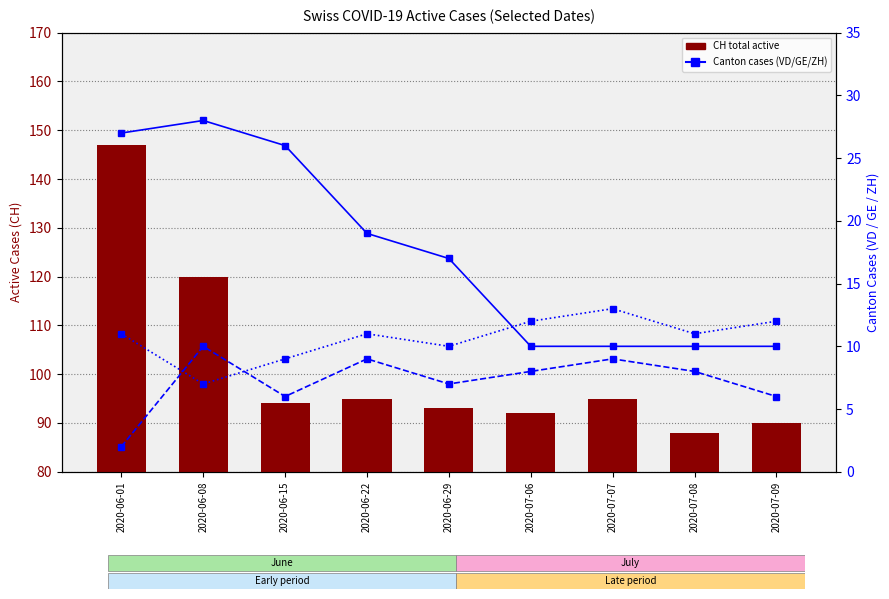

At which category is the sum across all series the highest?

2020-06-01